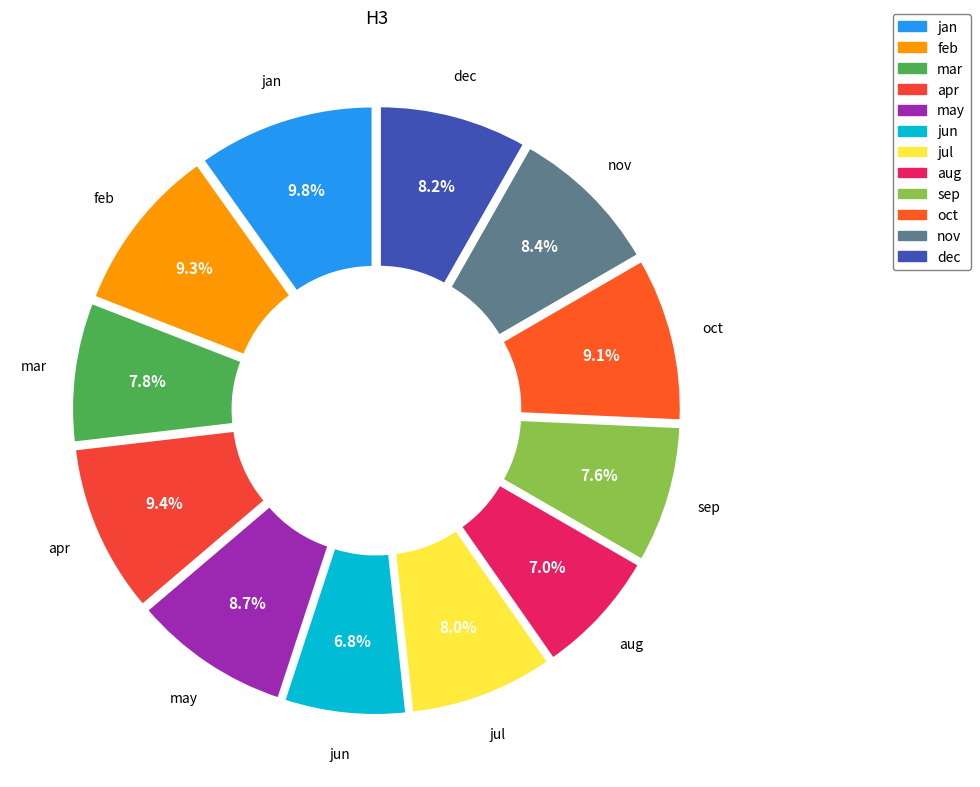

Is there a majority slice in this chart?

No